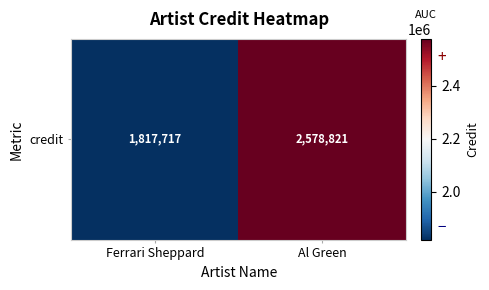

The value at Ferrari Sheppard is 1817717. True or false?

True